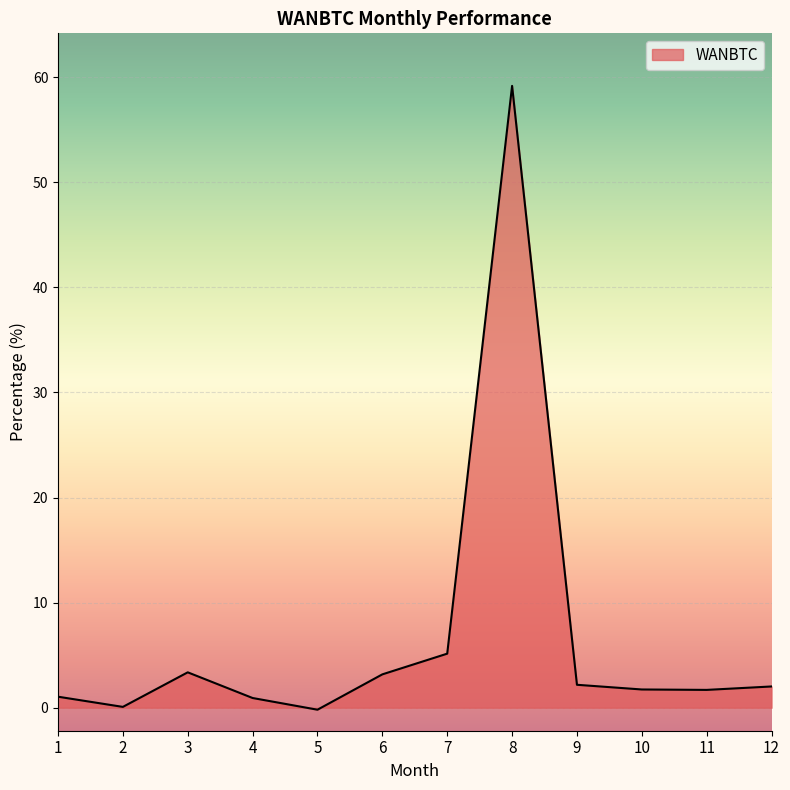

Read the value at 7.

5.1